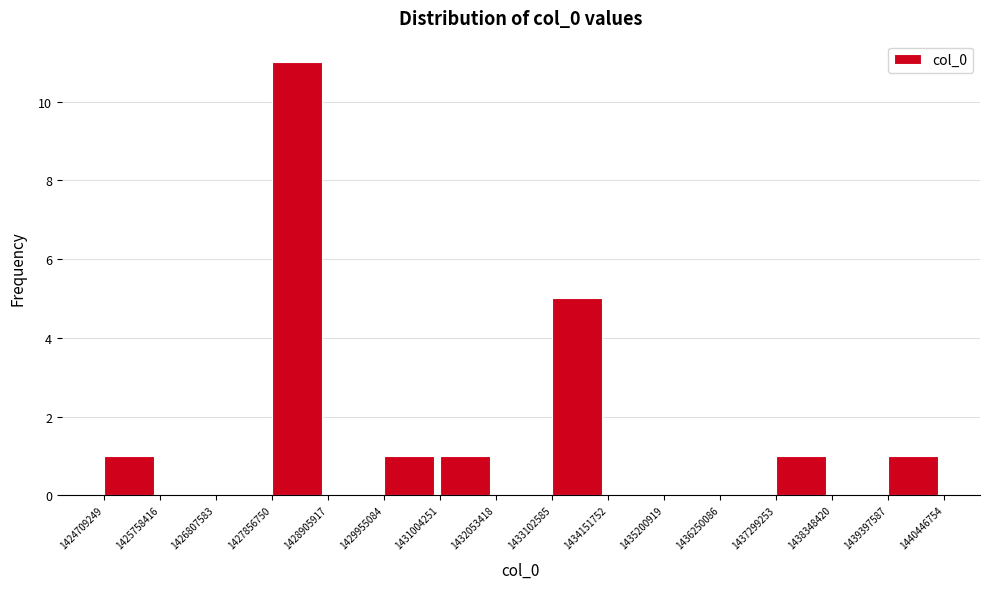

What is the height of the bar covering 1427856750 to 1428905917 on the x-axis? The values are not printed on the chart, so give them approximately, as read against the axis.

11